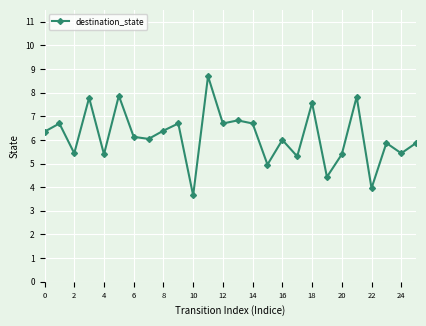

What is the maximum value shown in the chart?

8.7